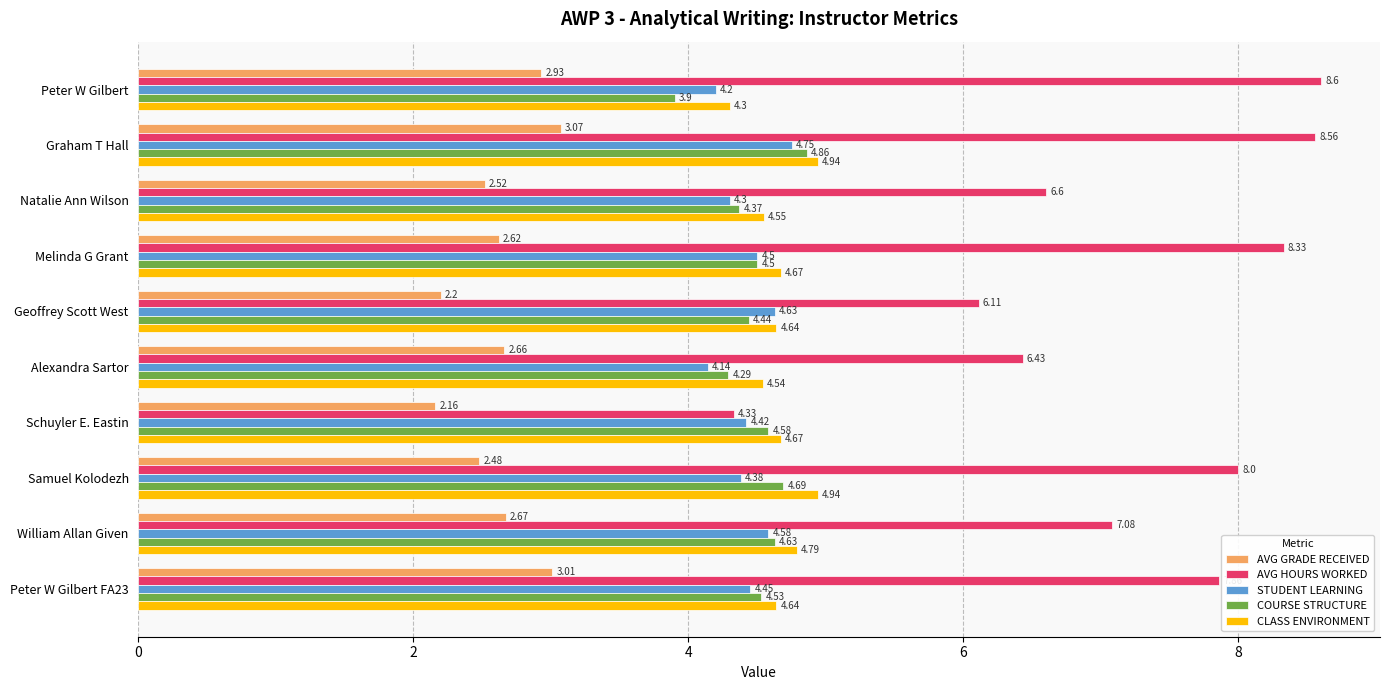

Where is STUDENT LEARNING nearest to the value 4?

Alexandra Sartor